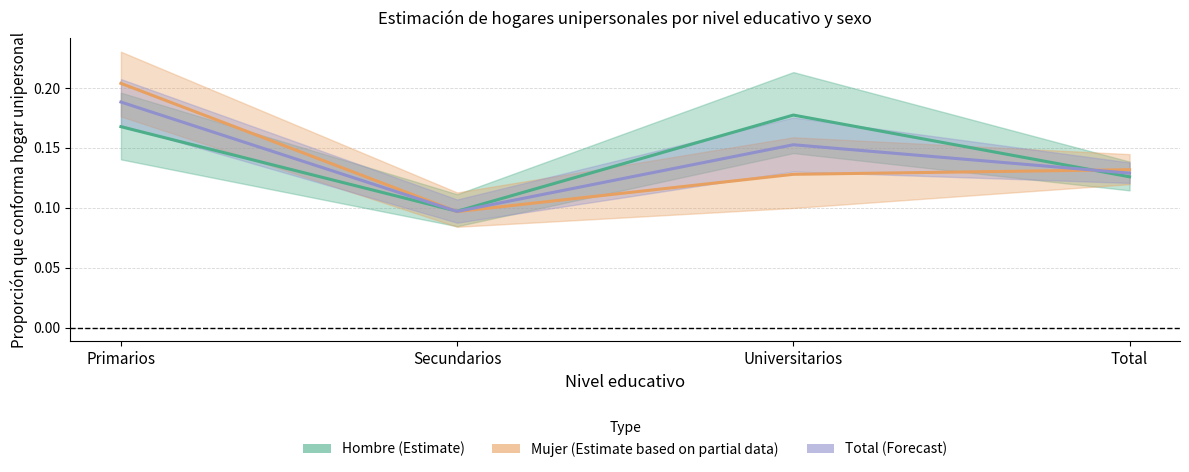

How many intersections are there between Mujer (Estimate based on partial data) and Total (Forecast)?

2